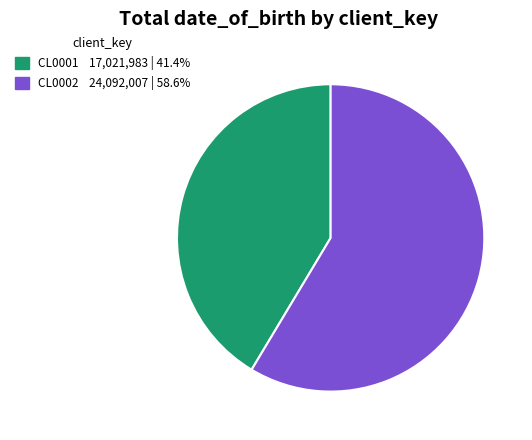

The CL0002 slice represents 59% of the pie. True or false?

True